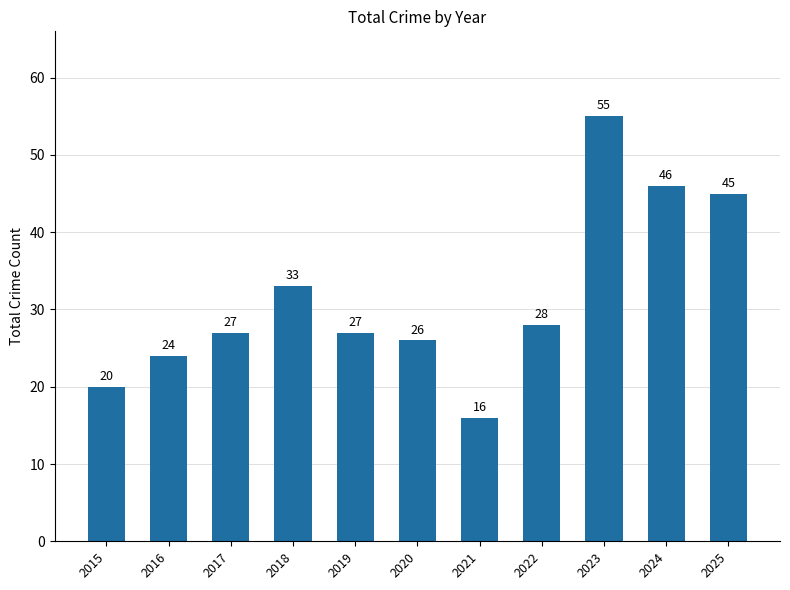

What is the value of the 10th bar from the left?

46